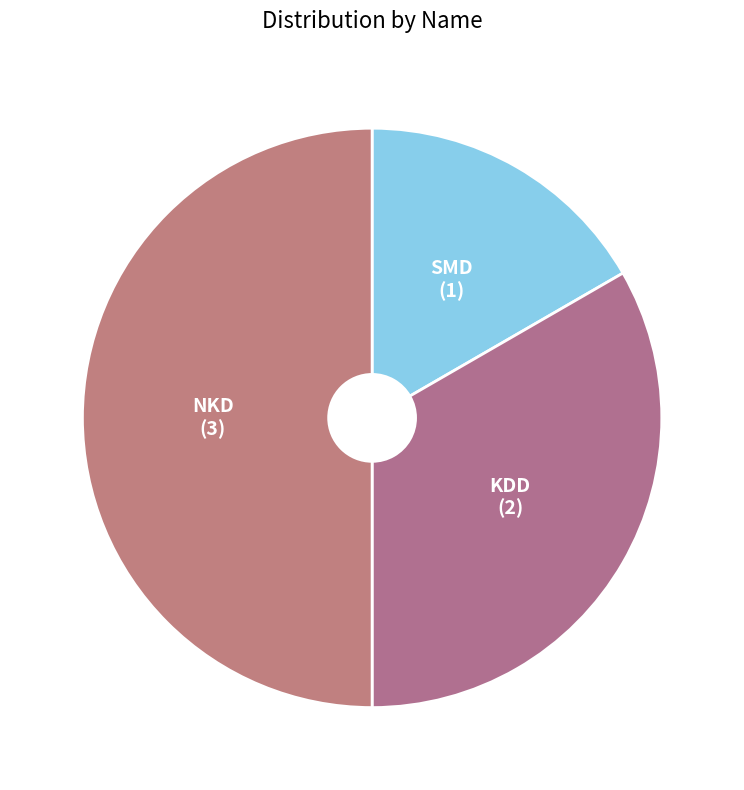

Is it true that SMD is 17% of the pie?

True